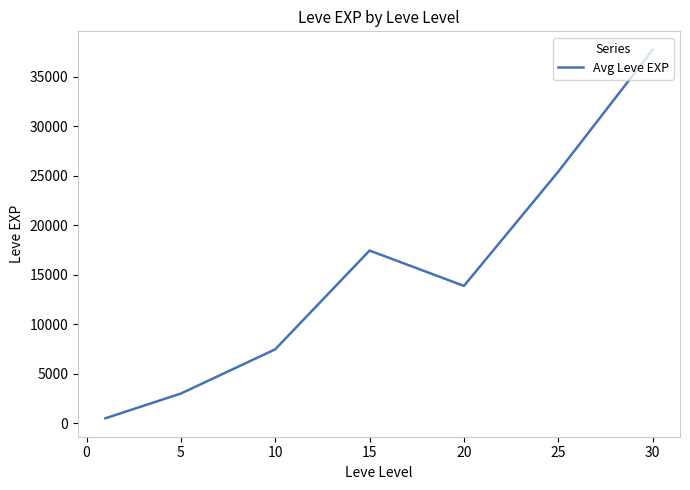

What is the maximum value shown in the chart?

37715.0